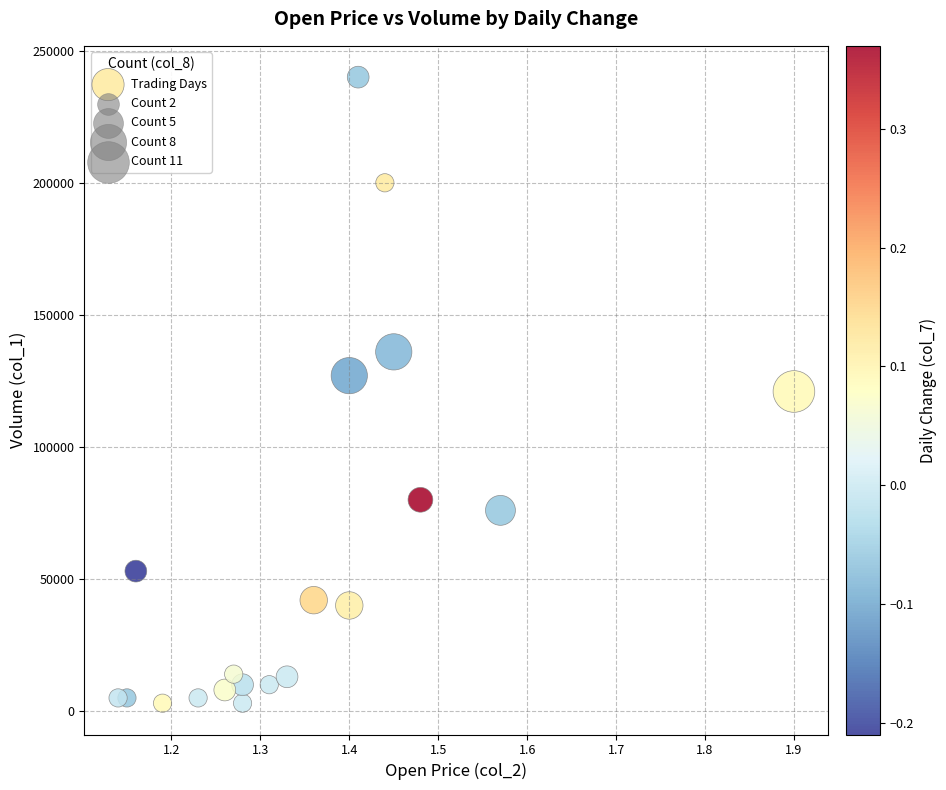

What is the range of Y values (max minus min)?

237000